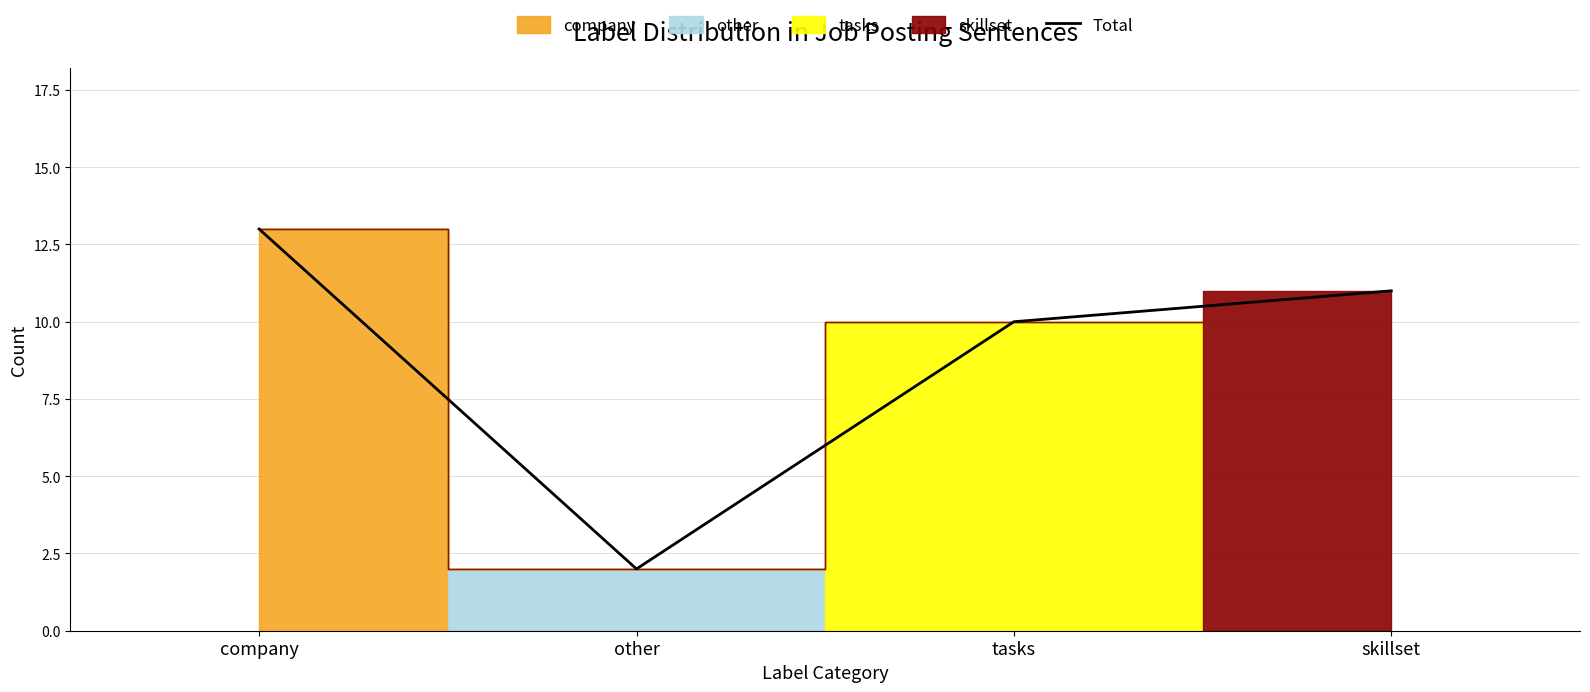

Reading left to right, transcribe all the data shown in this chart.

company=13	other=2	tasks=10	skillset=11